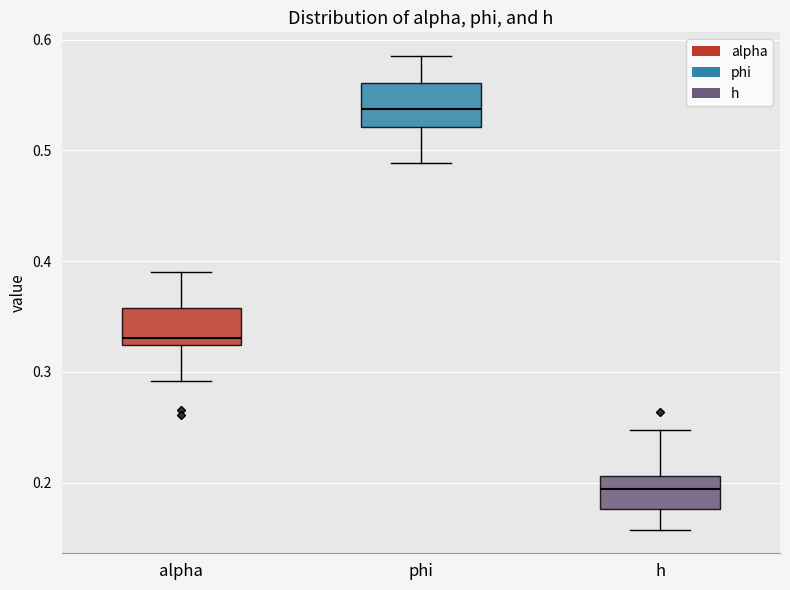

Which box's median line is the highest?

phi